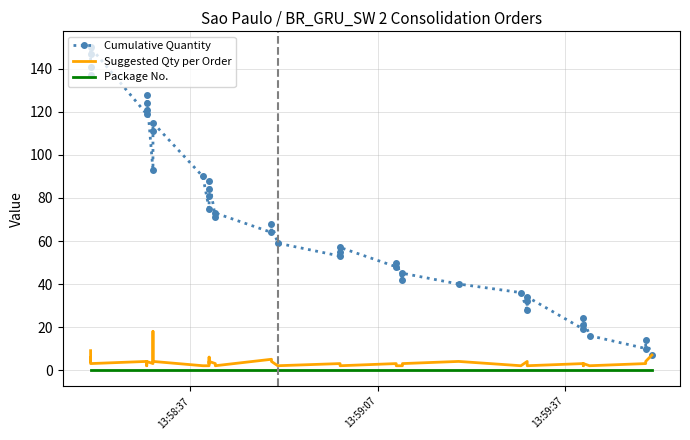

What is the lowest value of the Cumulative Quantity series?

7